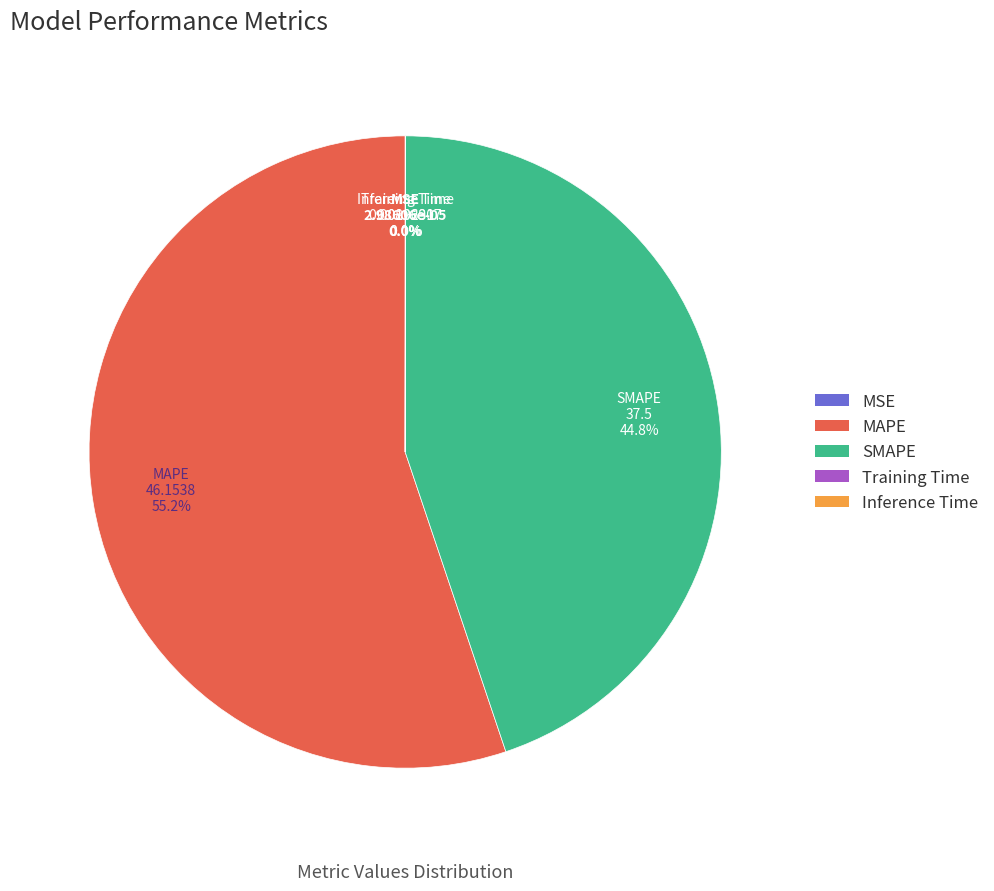

Is there a majority slice in this chart?

Yes